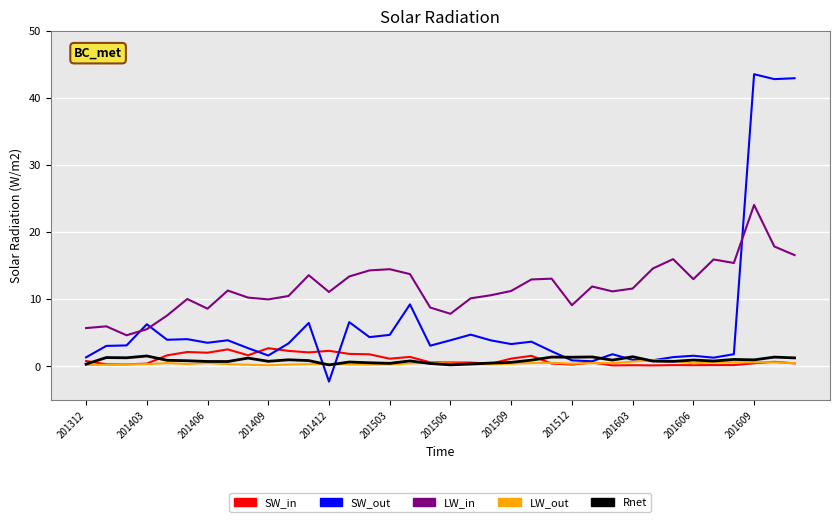

Which series has the largest total across all categories?

LW_in